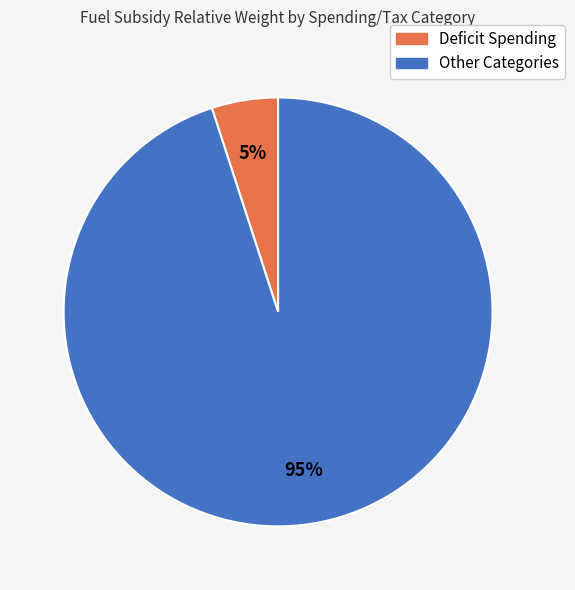

Which category has the smallest portion of the pie?

Deficit Spending